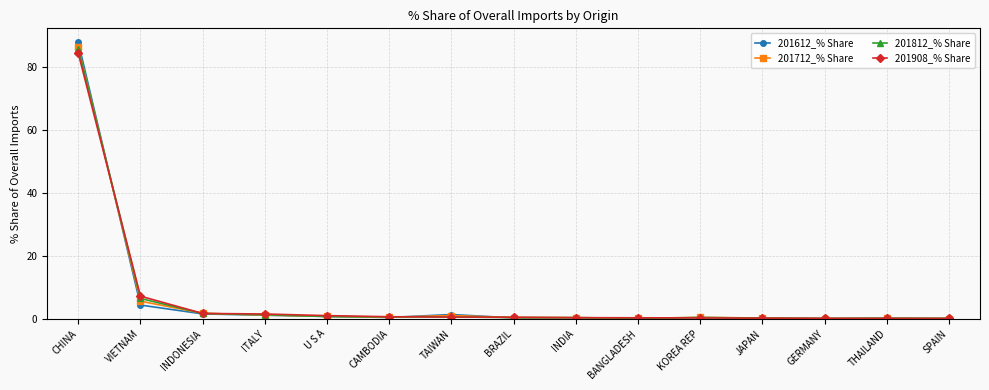

Does the chart display data point markers on the line(s)?

Yes